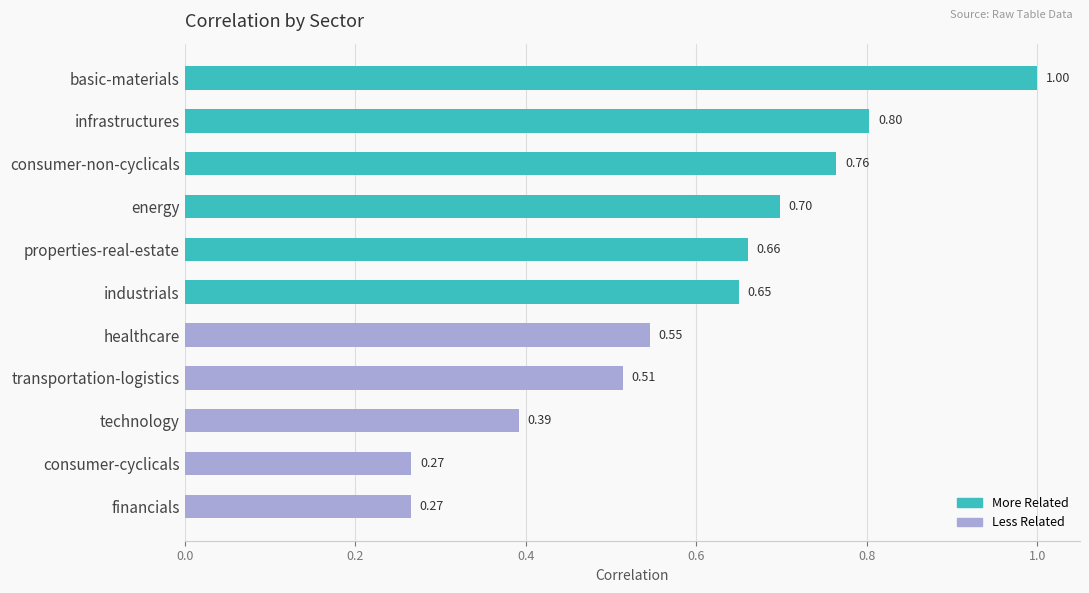

What is the difference between the maximum and minimum values?

0.7